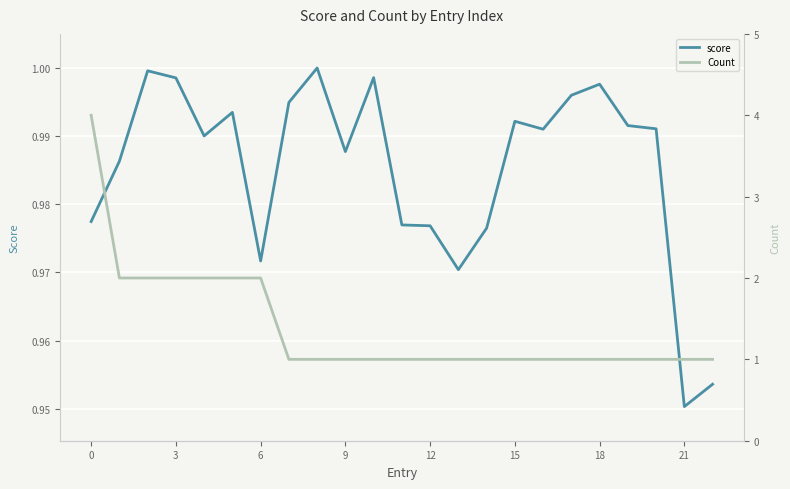

Which category has the lowest value in the score series?

21